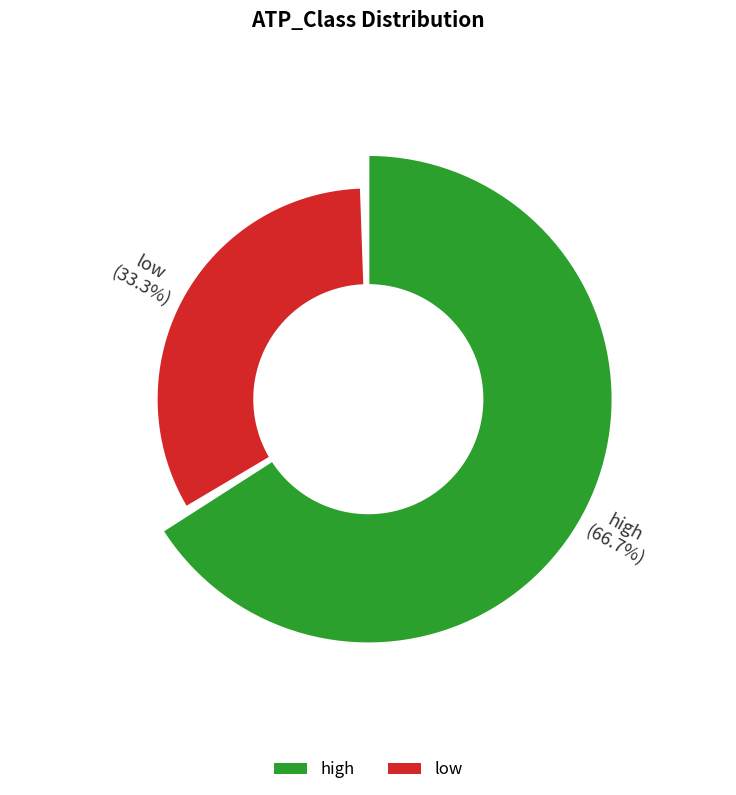

Which category has the smallest portion of the pie?

low